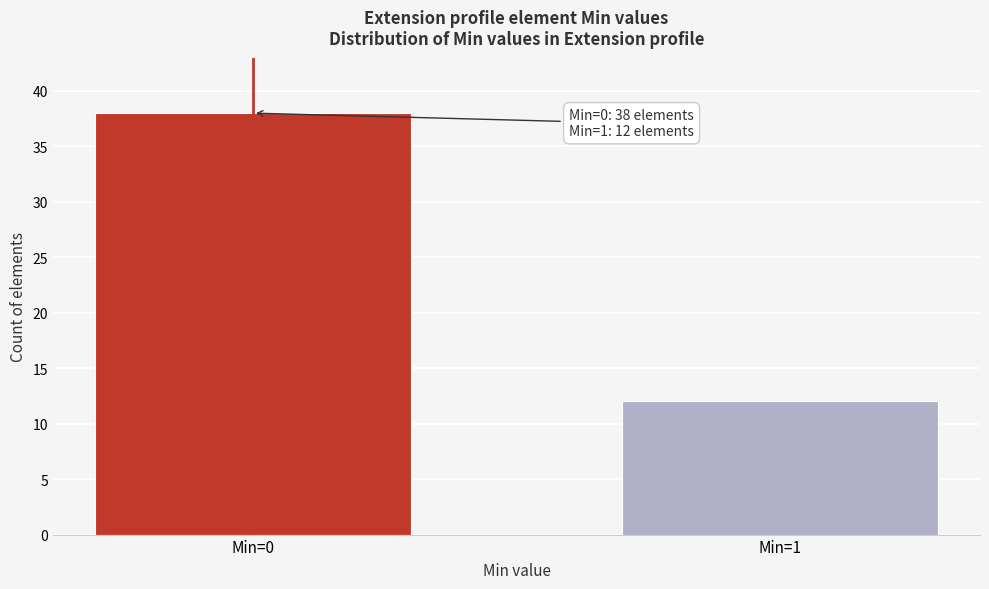

Reading left to right, transcribe all the data shown in this chart.

38	12